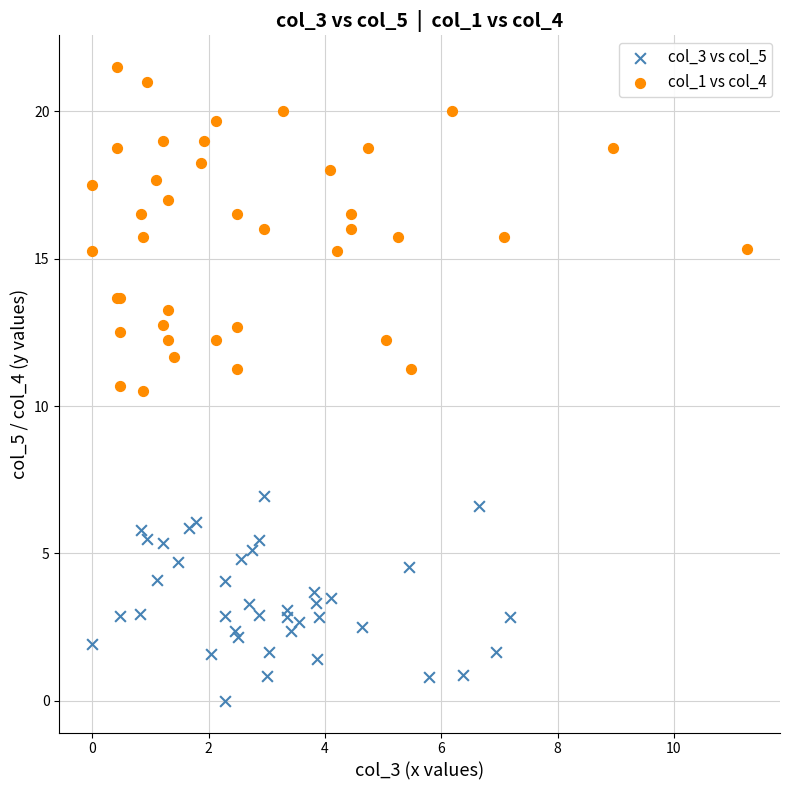

Which series has the largest Y range (max minus min)?

col_1 vs col_4